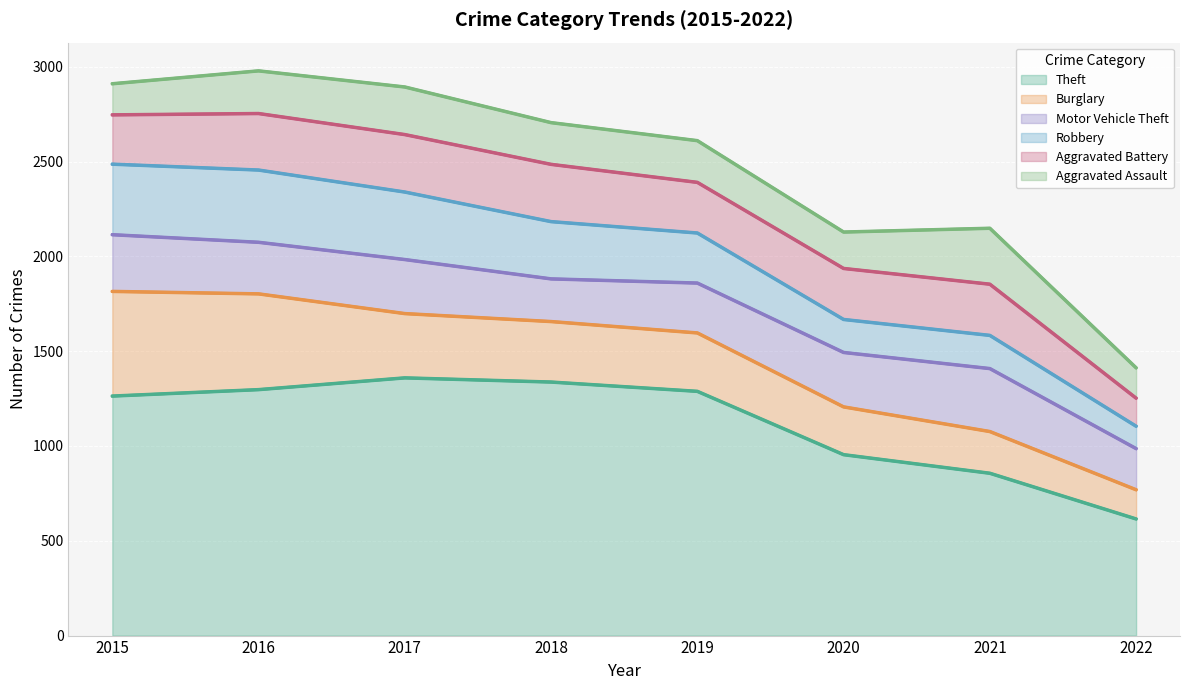

What is the value of the Robbery point at the 3rd from the left?

356